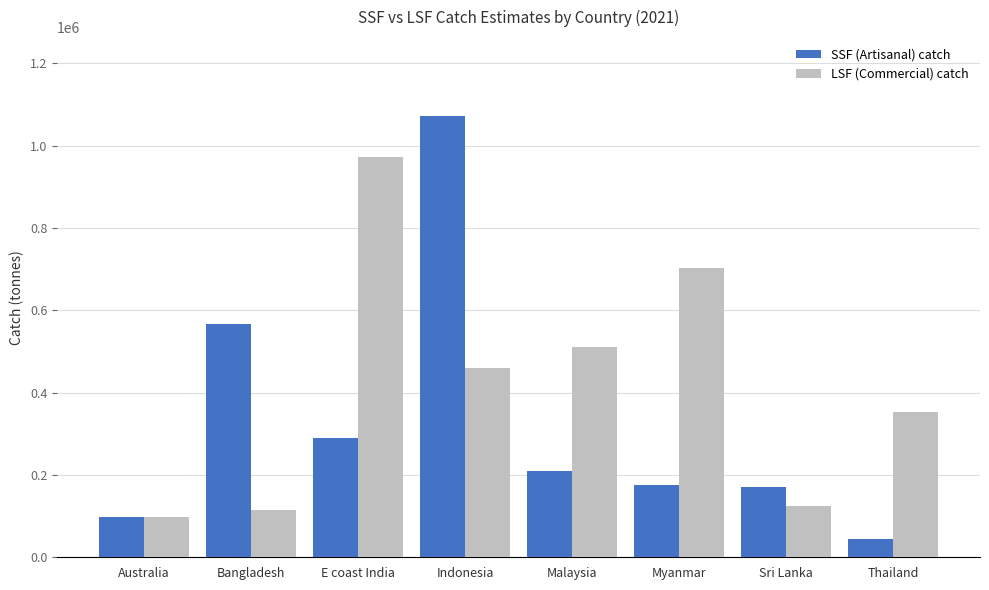

What is the total value across all series at E coast India?

1263943.7